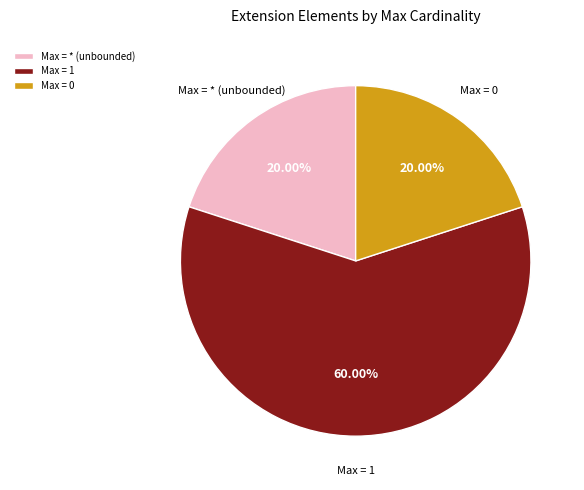

Is the sum of Max = * (unbounded) and Max = 0 greater than half?

No